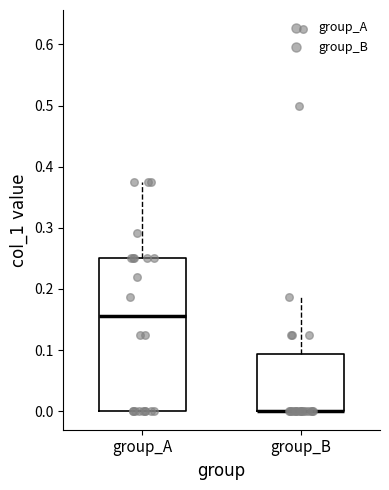

Which box is the tallest, from its lower edge to its upper edge?

group_A